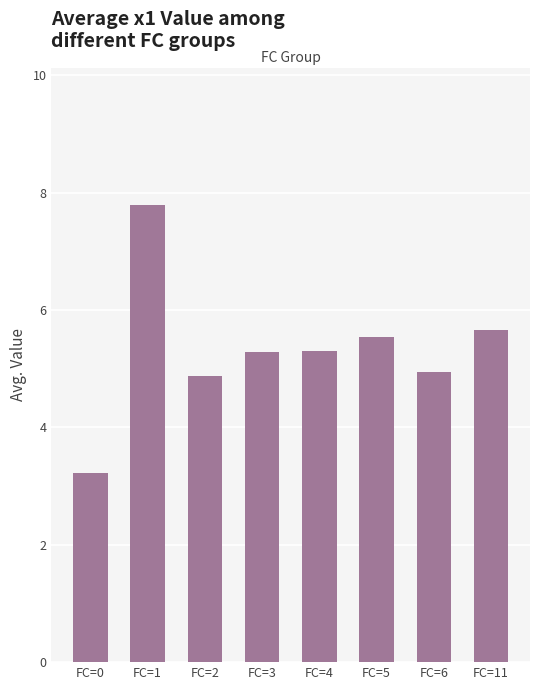

What is the greatest value displayed?

7.8